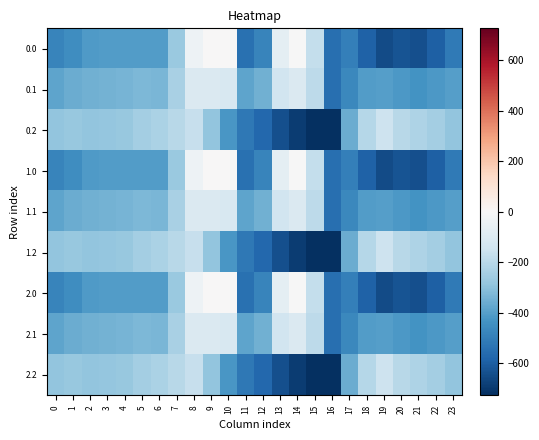

Which label corresponds to the largest value in the chart?

9